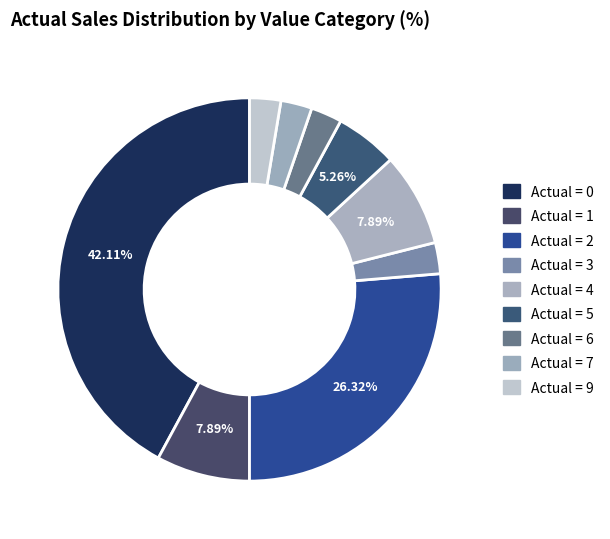

How many slices are in this pie chart?

9